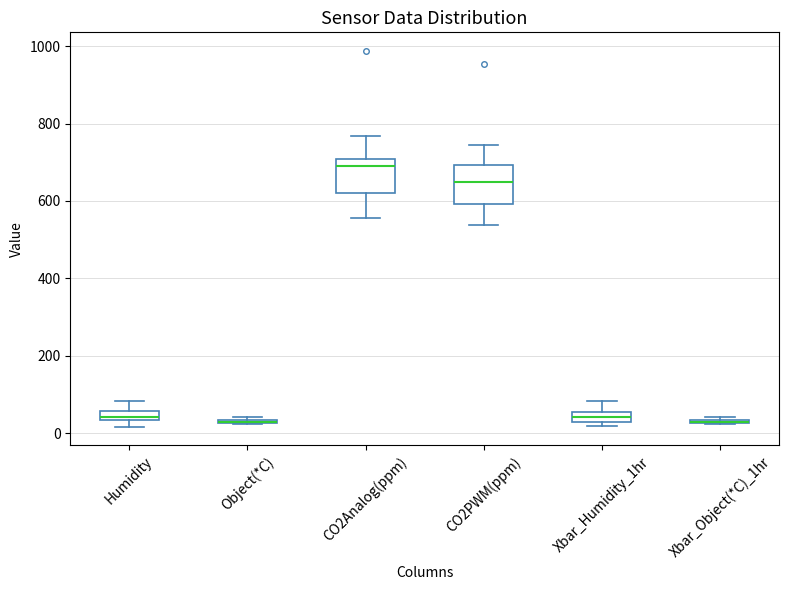

Where is the lower edge of the box for Xbar_Object(*C)_1hr on the y-axis? The values are not printed on the chart, so give them approximately, as read against the axis.

20